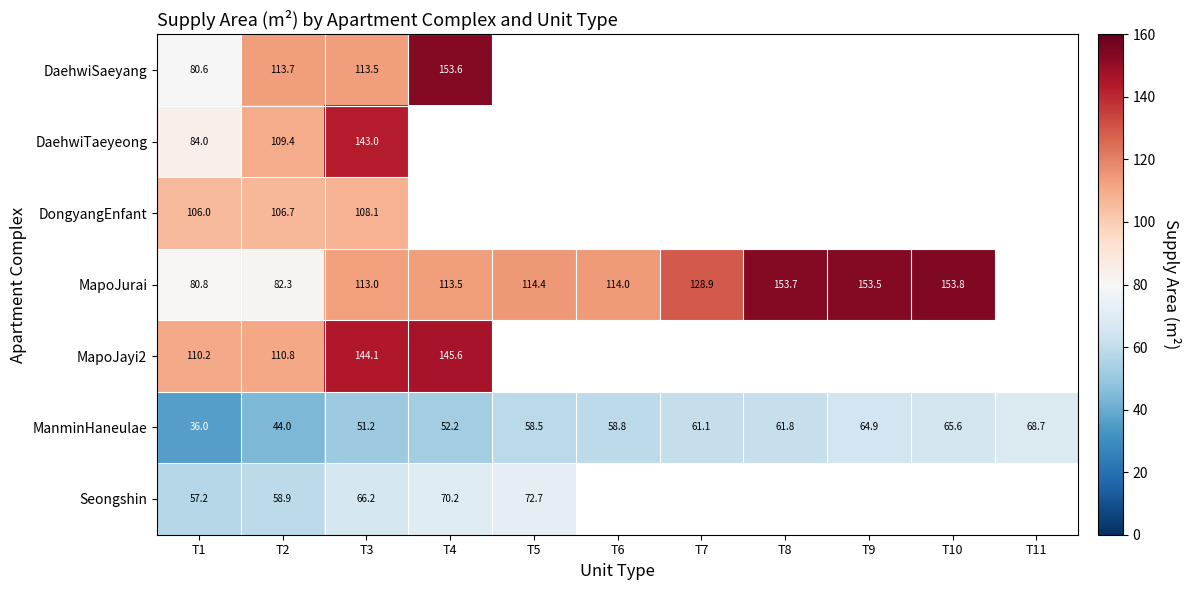

At how many categories does at least one series exceed 65?

11